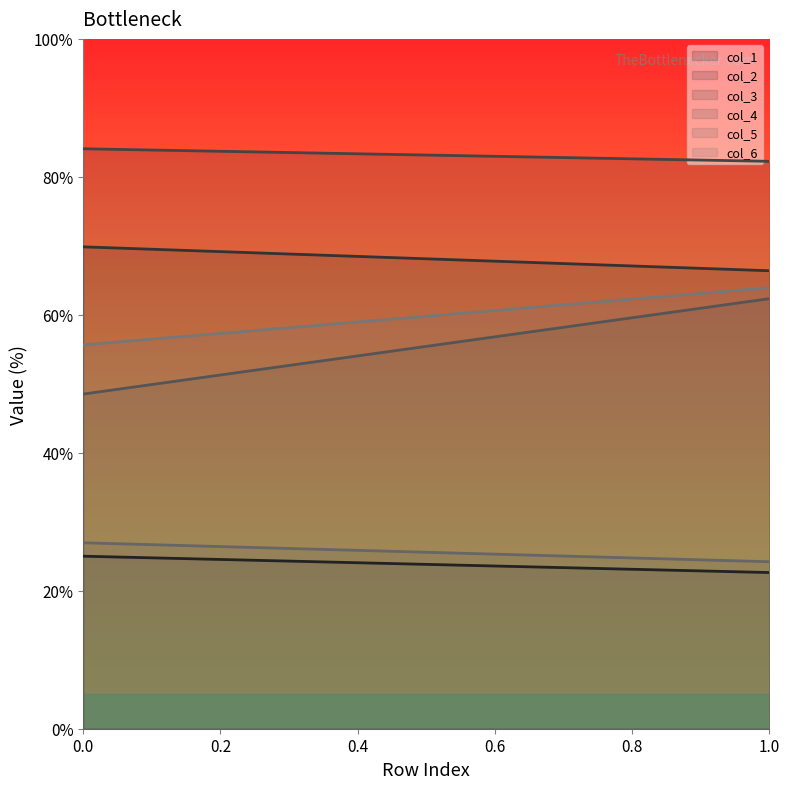

Is the value of col_2 at 0 greater than the value of col_6 at 1?

Yes